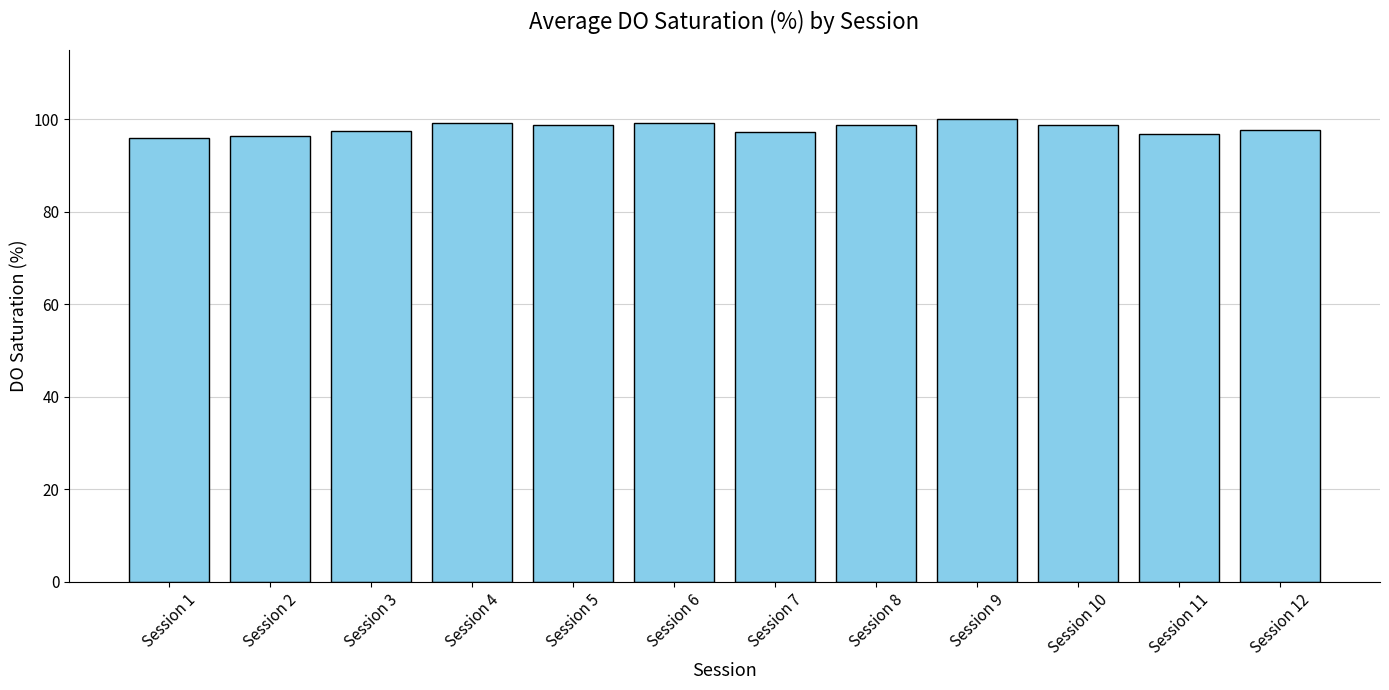

Between Session 1 and Session 5, which is larger?

Session 5